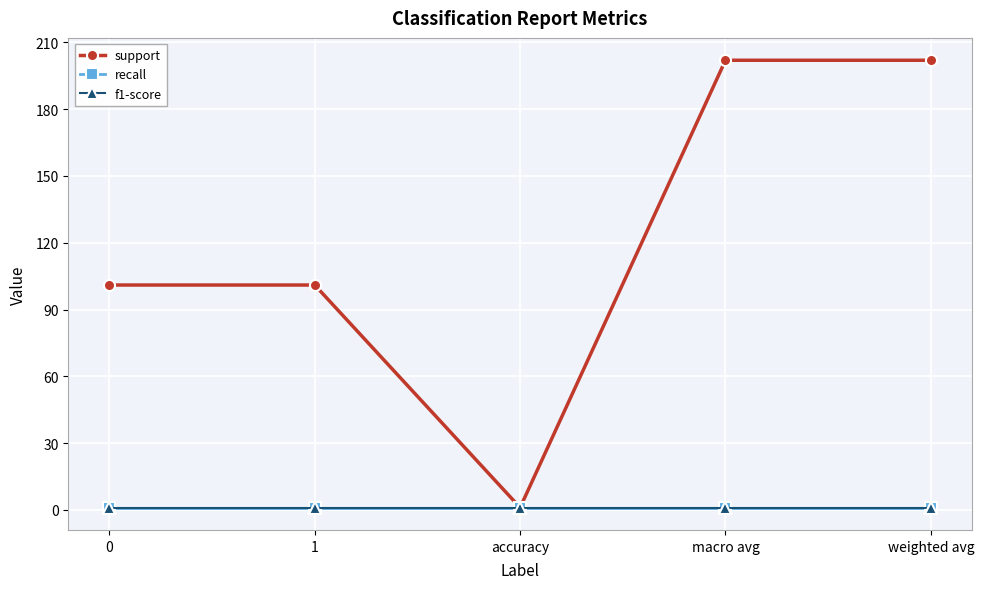

Is this an area chart (filled region under the line)?

No